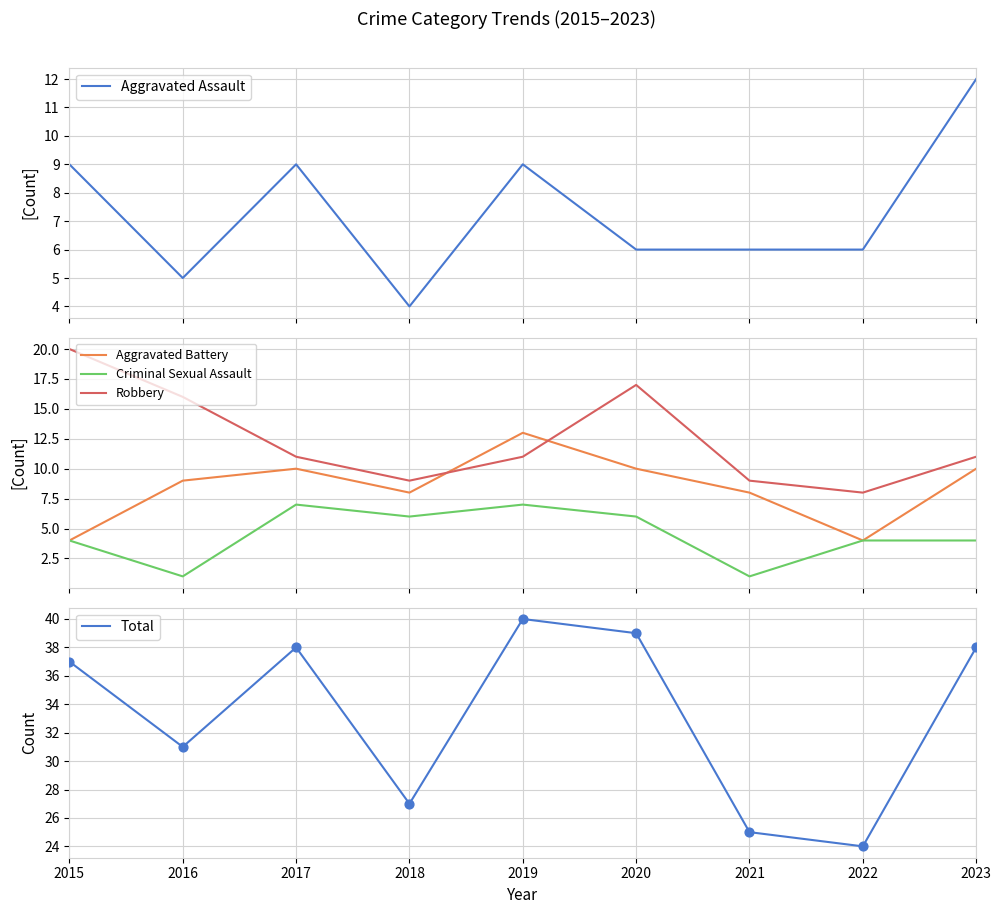

Which series has the largest total across all categories?

Total